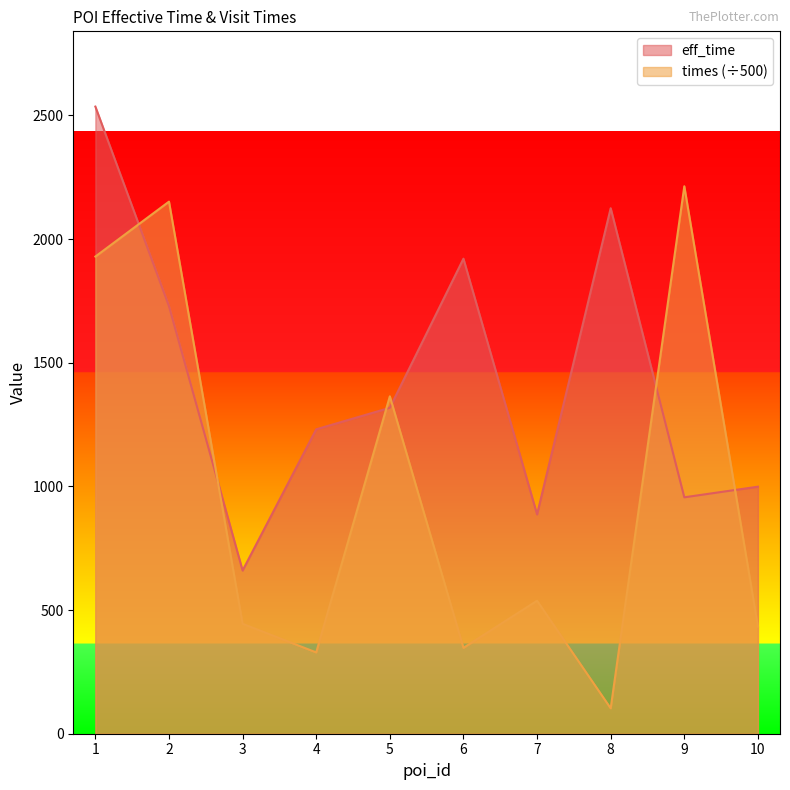

True or false: times has a value of 537.8 at 7.

True